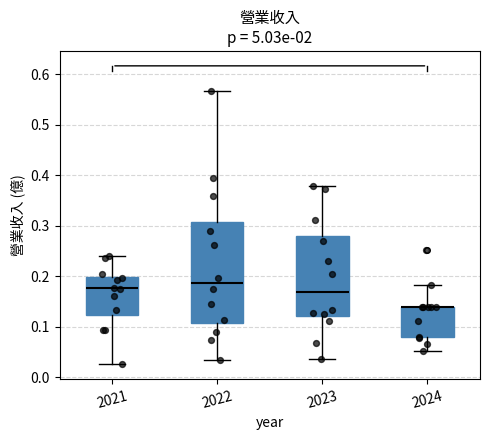

Reading left to right, read every box against the y-axis: the position of its median line, the range the box covers, and the ends of its whiskers. The values are not printed on the chart, so give them approximately, as read against the axis.

2021: median 0.18, box 0.12 to 0.20, whiskers 0.03 to 0.24
2022: median 0.19, box 0.11 to 0.31, whiskers 0.03 to 0.57
2023: median 0.17, box 0.12 to 0.28, whiskers 0.04 to 0.38
2024: median 0.14 (drawn on the box's upper edge), box 0.08 to 0.14, whiskers 0.05 to 0.18